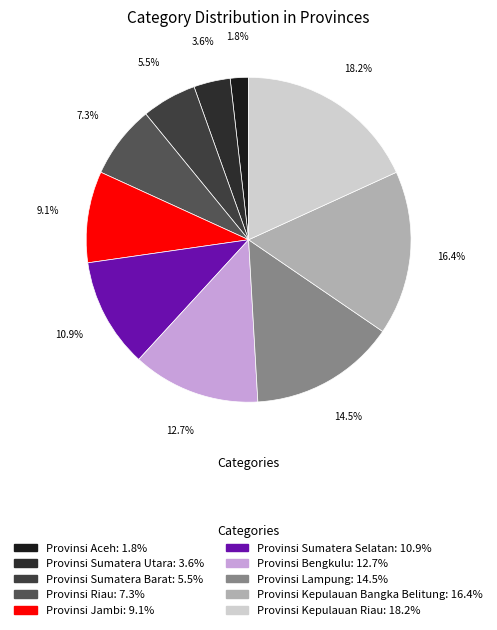

Is Provinsi Kepulauan Riau the majority of the pie?

No